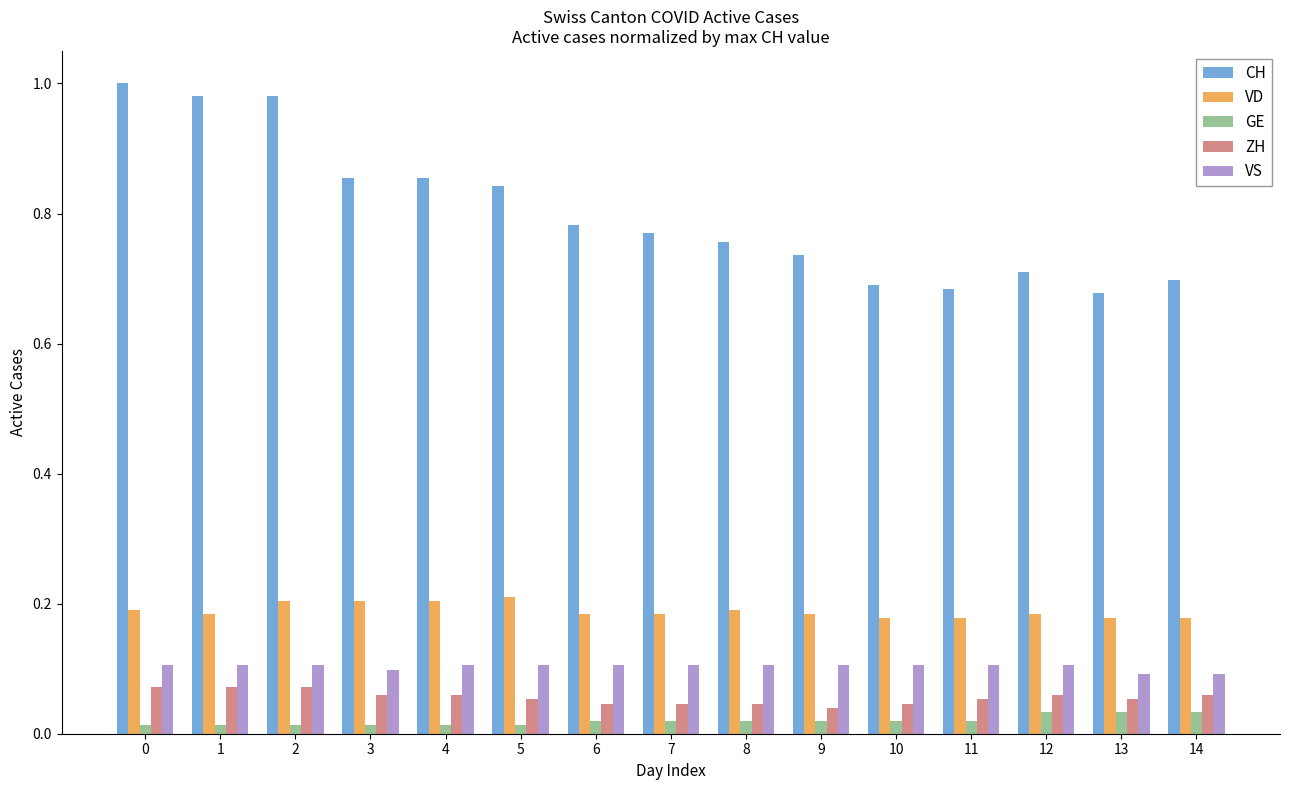

Is it true that ZH equals 0.0 at 12?

False